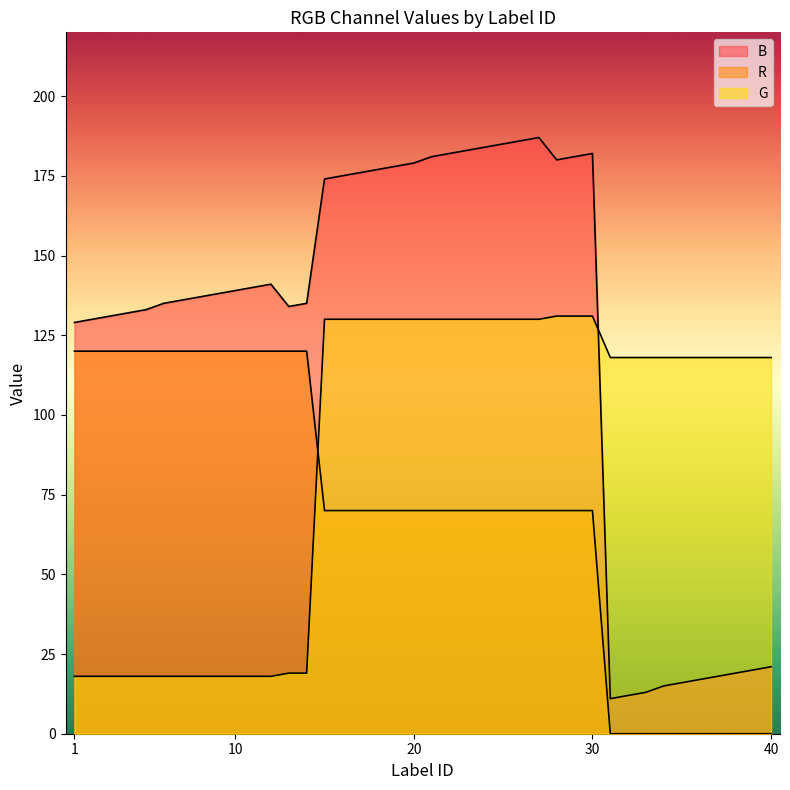

Is it true that G equals 118 at 38?

True